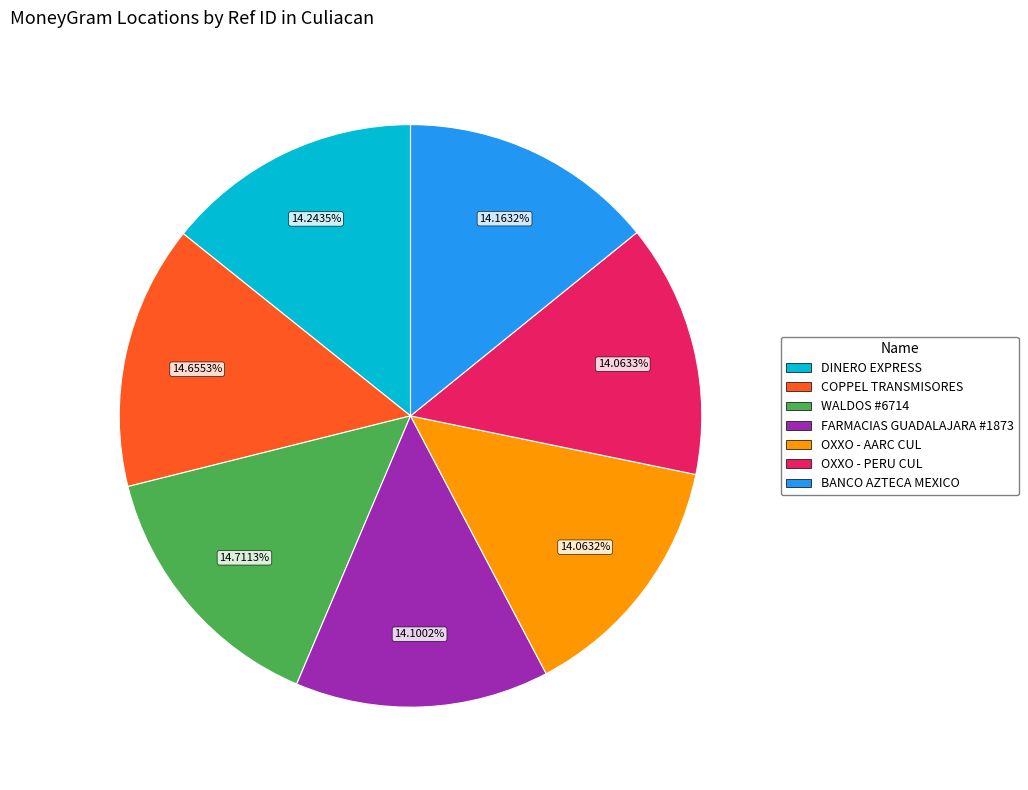

Does any single category account for the majority?

No